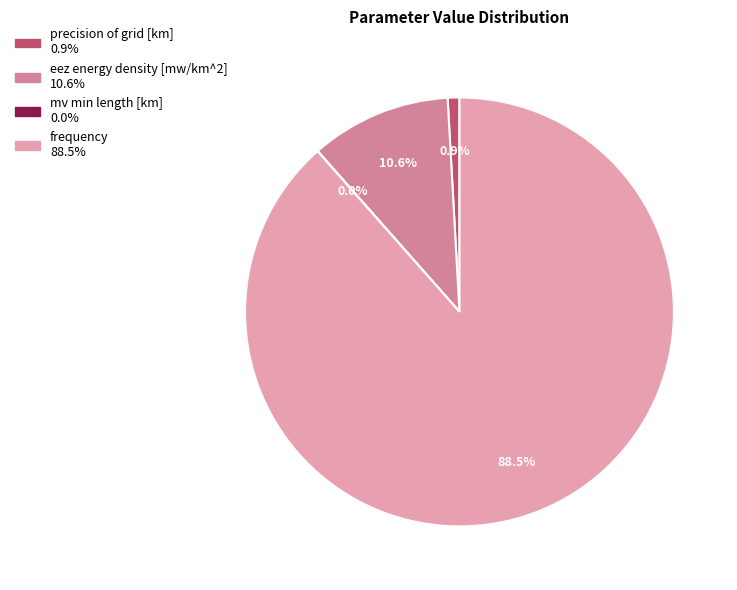

The precision of grid [km] slice represents 1% of the pie. True or false?

True